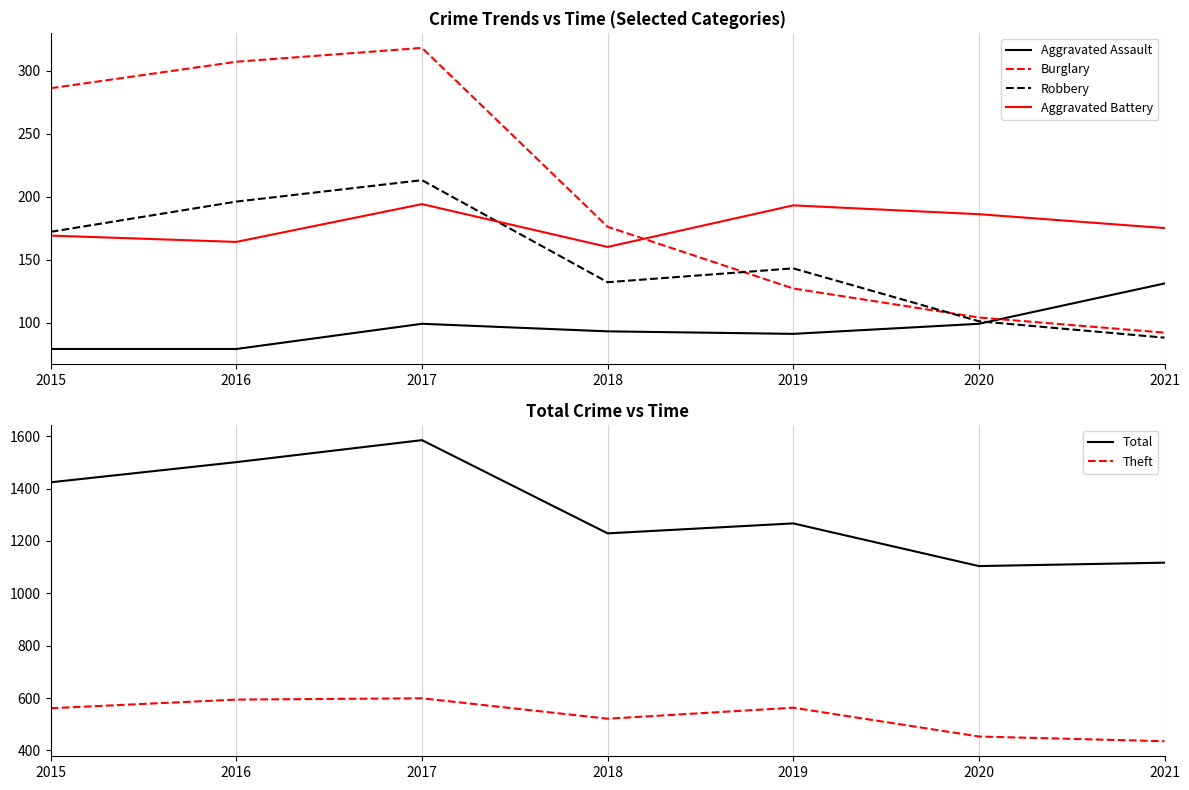

Rank the series at 2016 from highest to lowest value.

Total, Theft, Burglary, Robbery, Aggravated Battery, Aggravated Assault